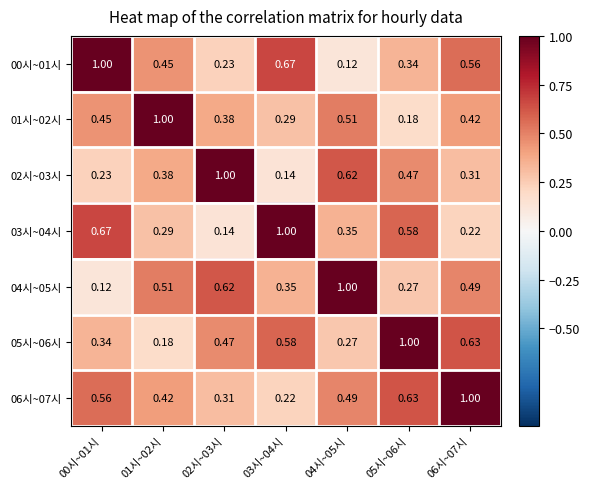

Is the value of 04시~05시 at 05시~06시 greater than the value of 05시~06시 at 02시~03시?

No